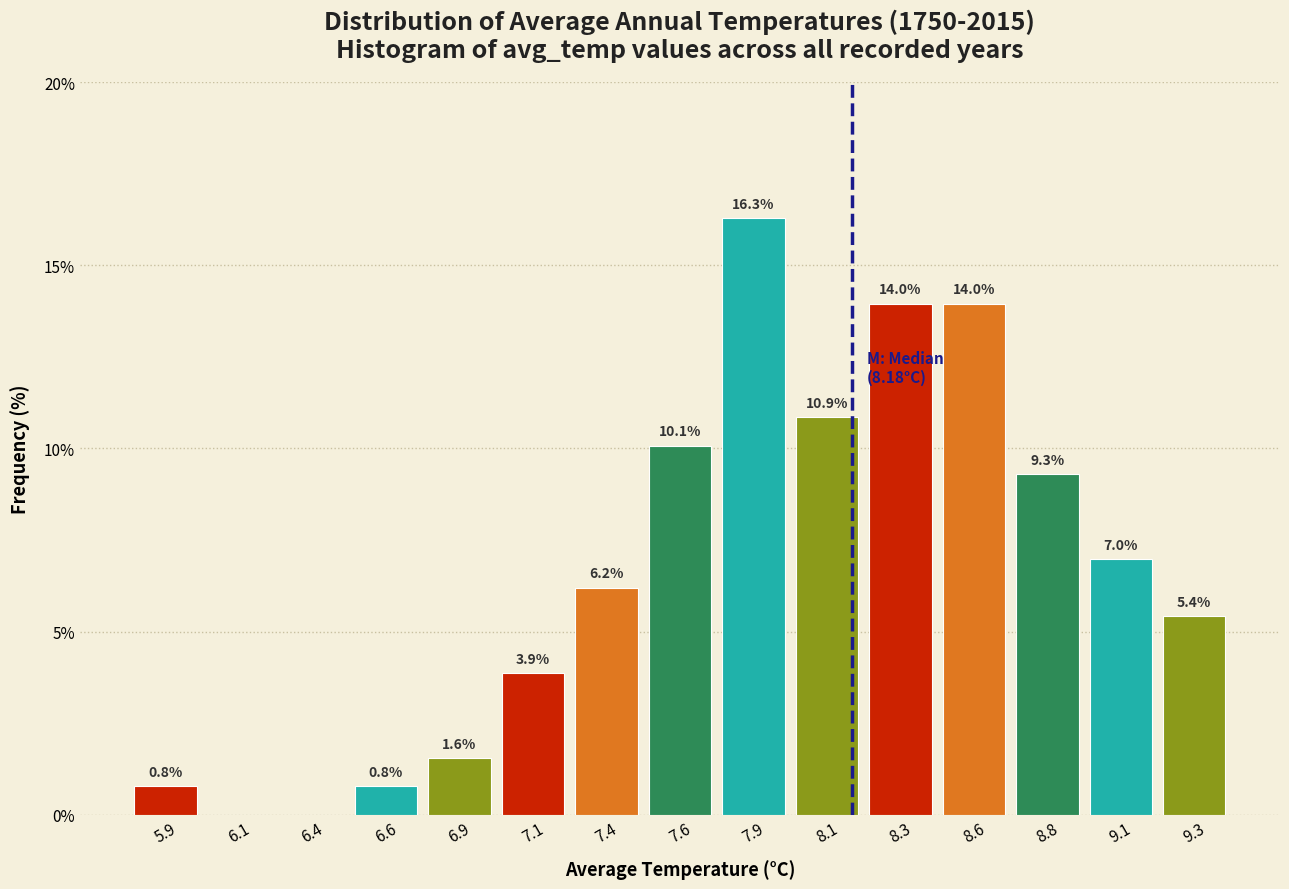

Reading left to right, transcribe all the data shown in this chart.

5.9=0.8	6.1=0.0	6.4=0.0	6.6=0.8	6.9=1.6	7.1=3.9	7.4=6.2	7.6=10.1	7.9=16.3	8.1=10.9	8.3=14.0	8.6=14.0	8.8=9.3	9.1=7.0	9.3=5.4